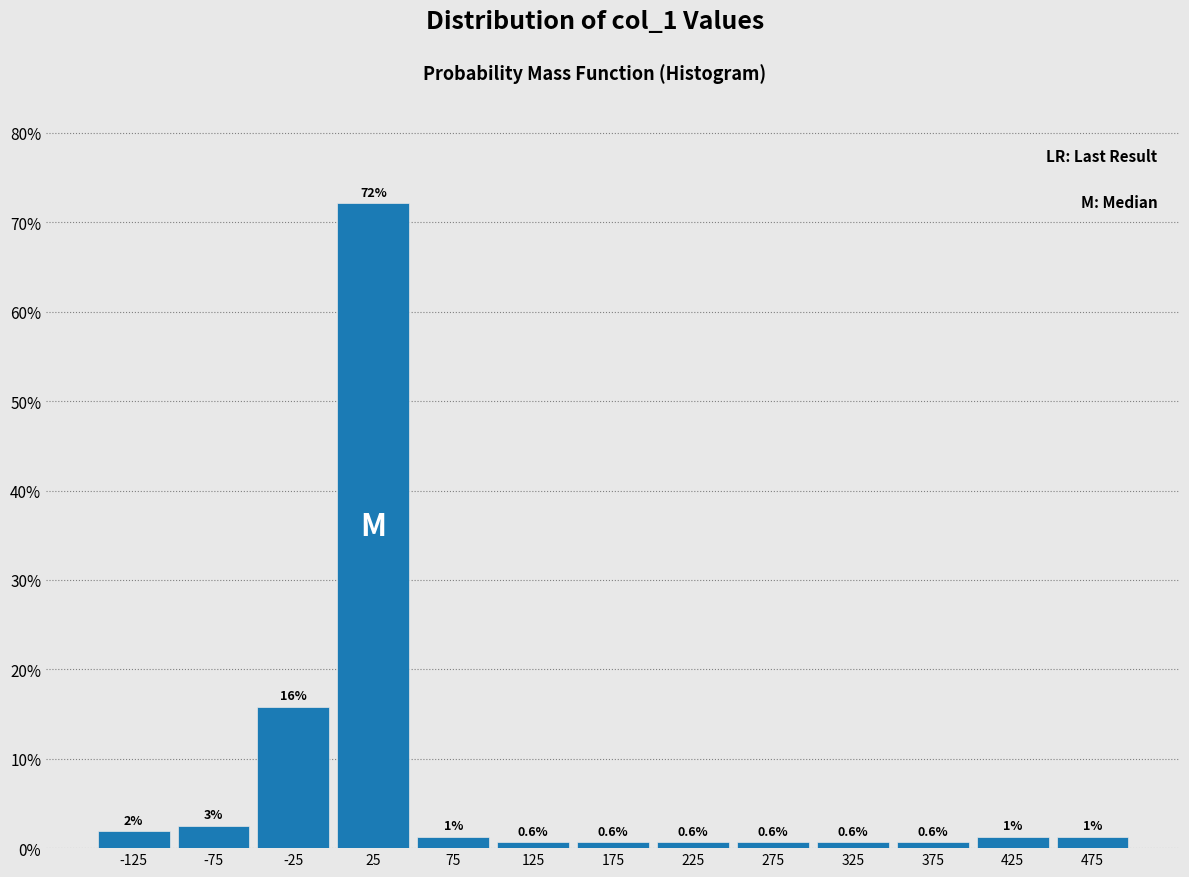

Which range on the x-axis has the tallest bar?

0 to 50